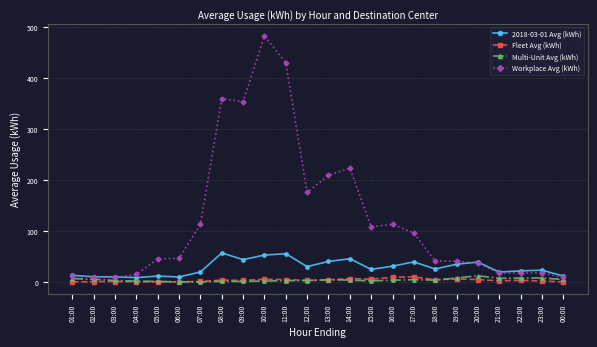

Is the value of Fleet Avg (kWh) at 18:00 greater than the value of Workplace Avg (kWh) at 19:00?

No